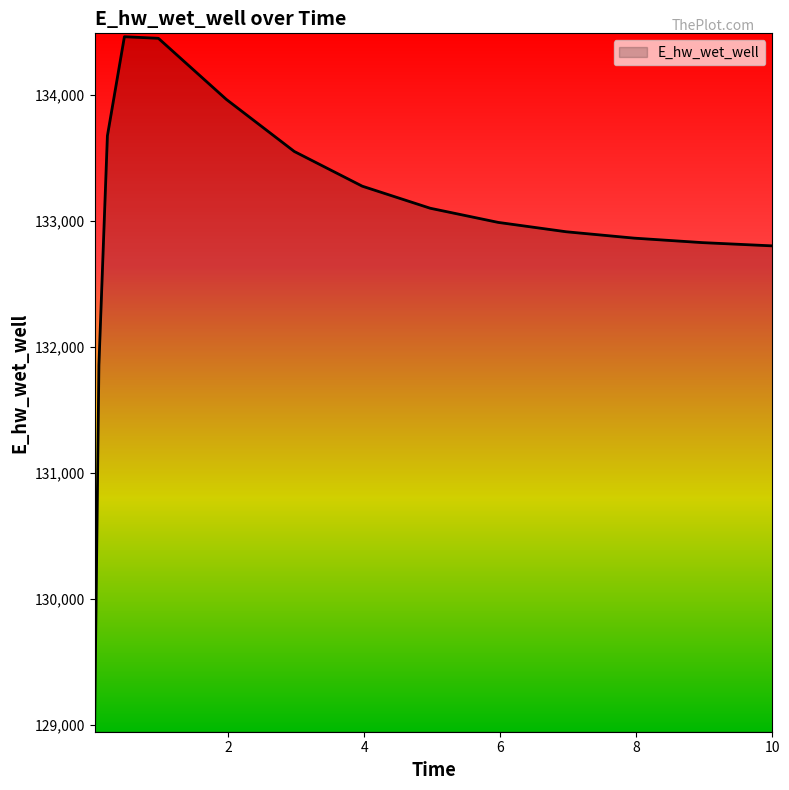

What is the minimum value shown in the chart?

129007.9